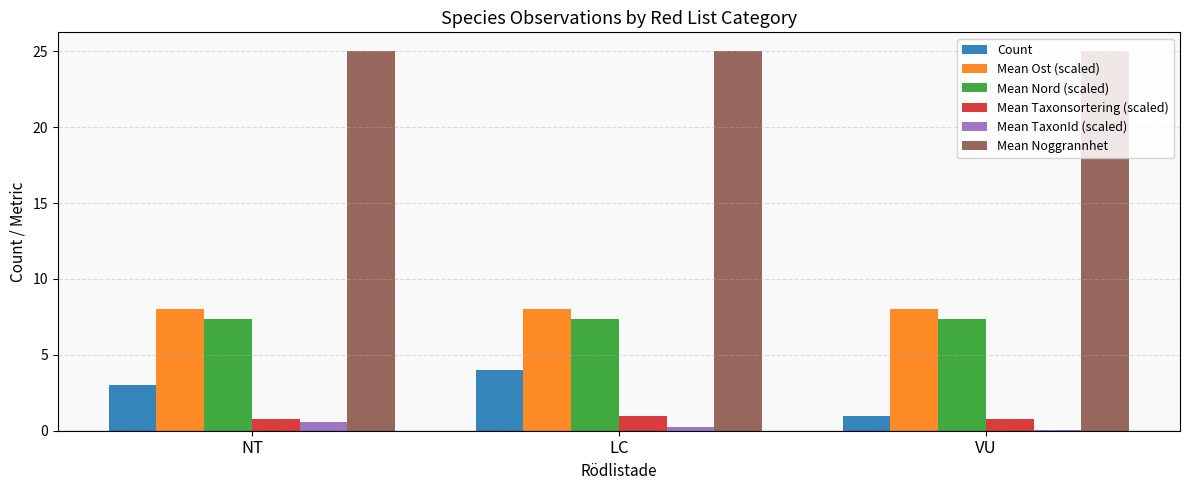

Which series has the largest range (max minus min)?

Count